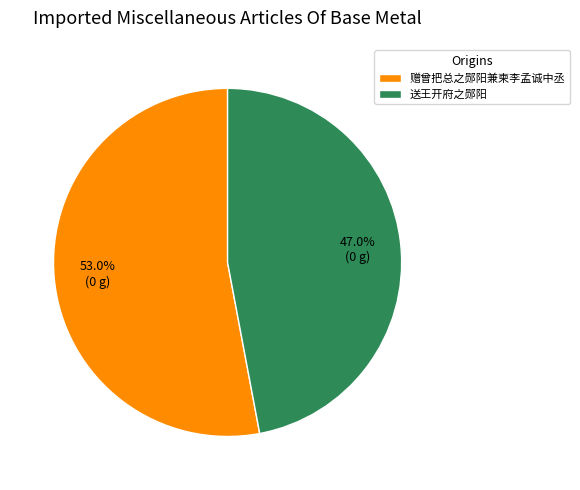

Approximately how many times larger is the value at 送王开府之郧阳 compared to 赠曾把总之郧阳兼柬李孟诚中丞?

0.9